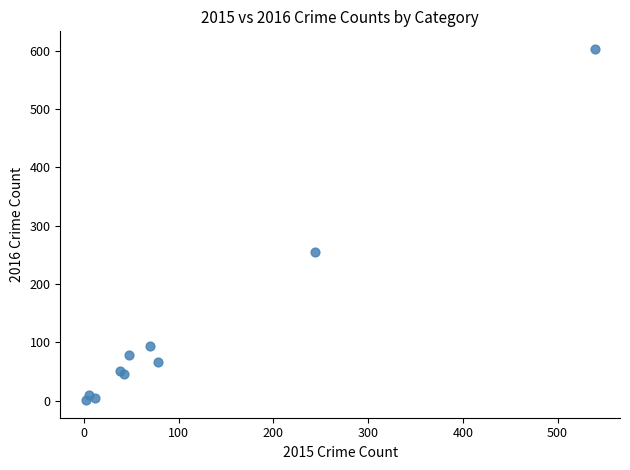

What Y value in the scatter plot is closest to 302?

255